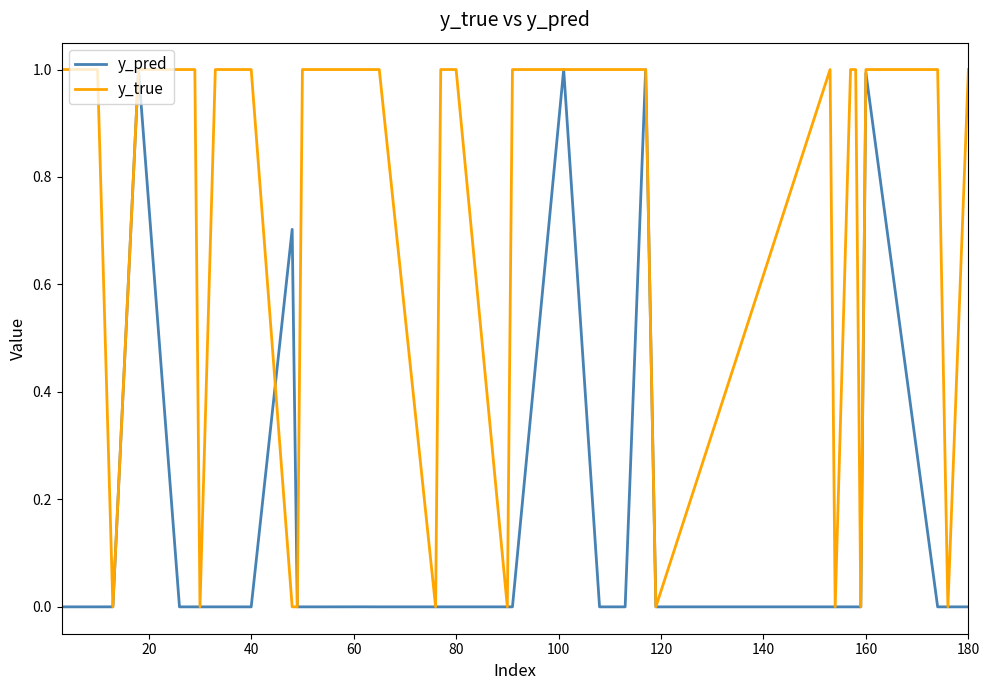

Rank the series by their average value, from lowest to highest.

y_pred, y_true